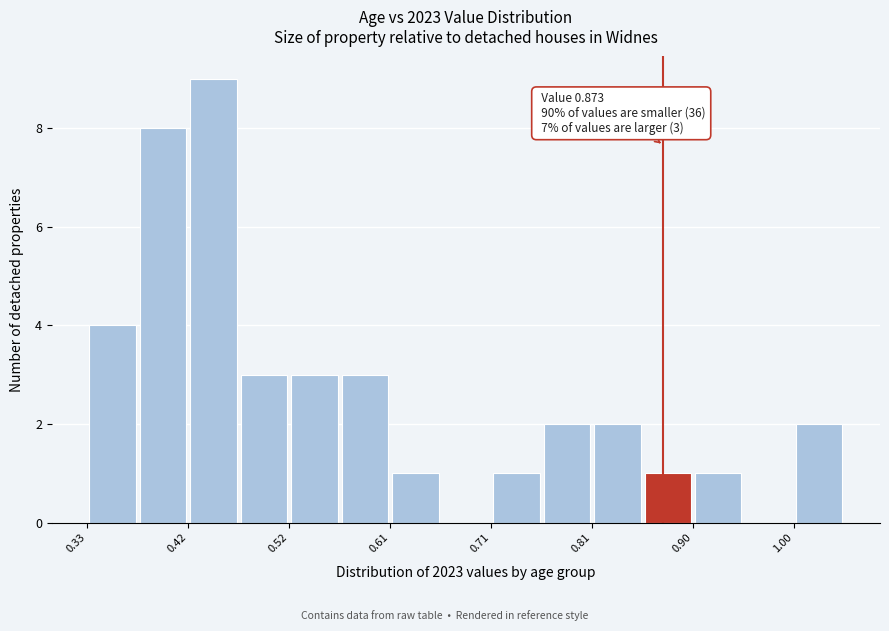

Over which range of the x-axis is the bar tallest?

0.42 to 0.47